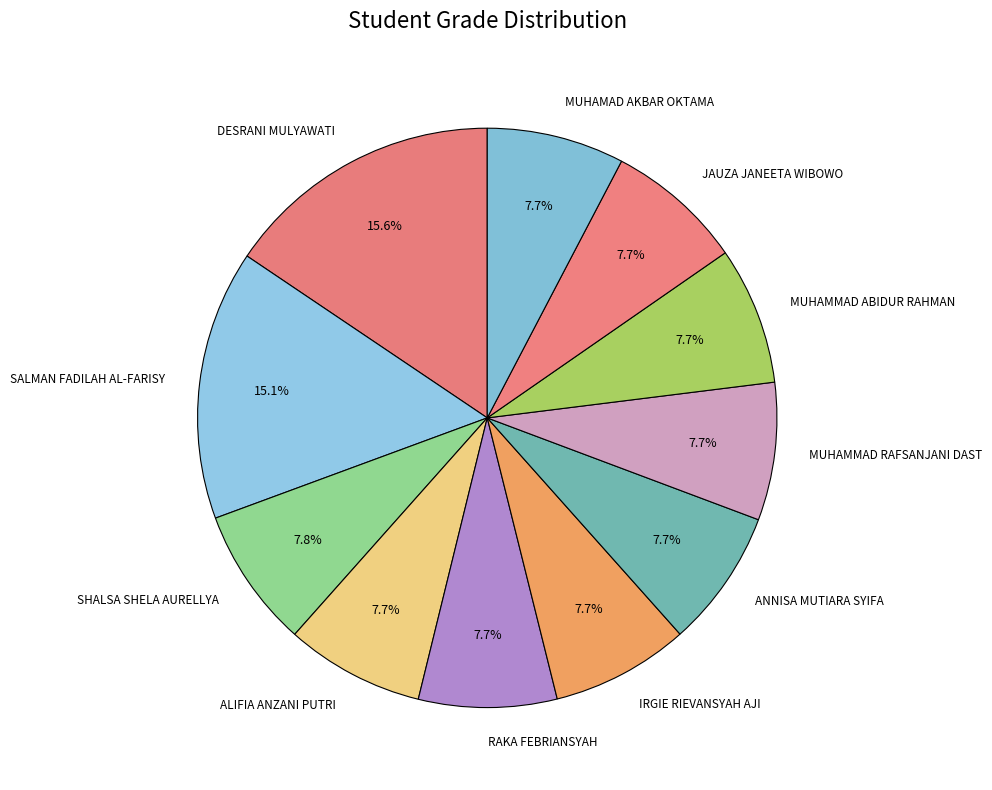

Approximately how many times larger is the value at DESRANI MULYAWATI compared to SALMAN FADILAH AL-FARISY?

1.0